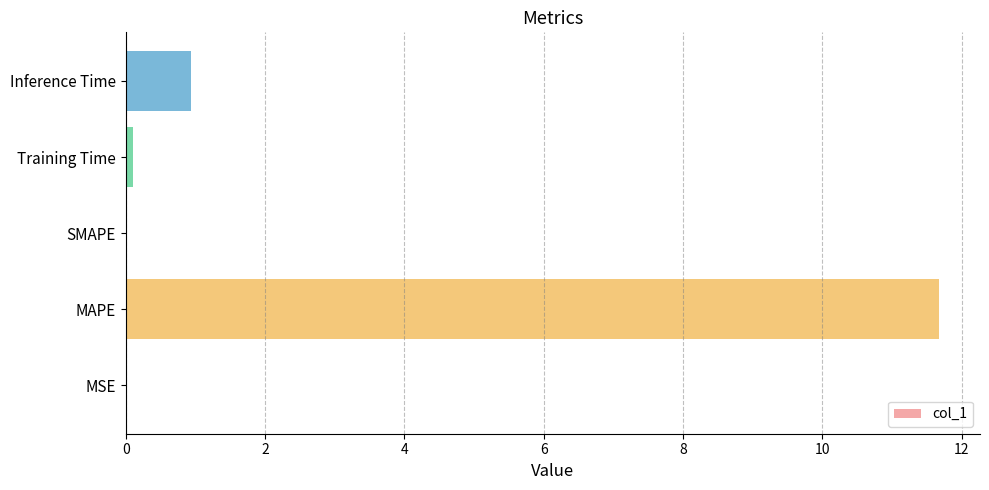

Is it true that the value at MSE is 0.0?

True